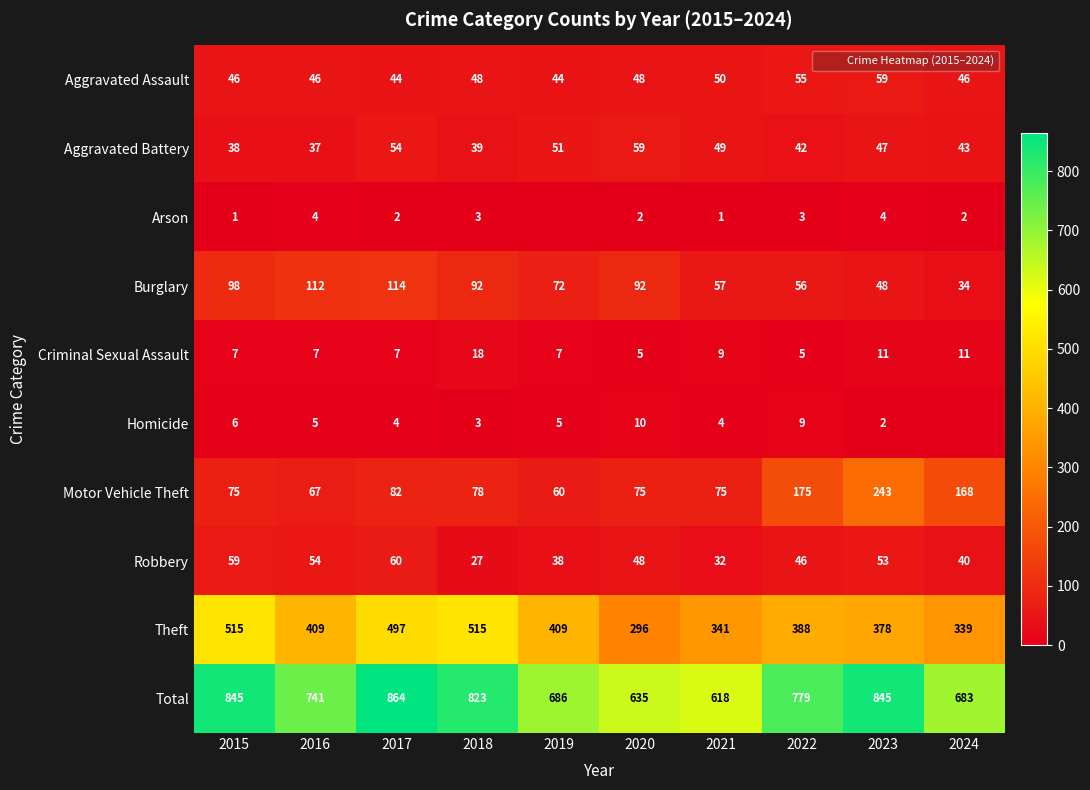

What is the difference between the second highest and minimum values in the Total series?

227